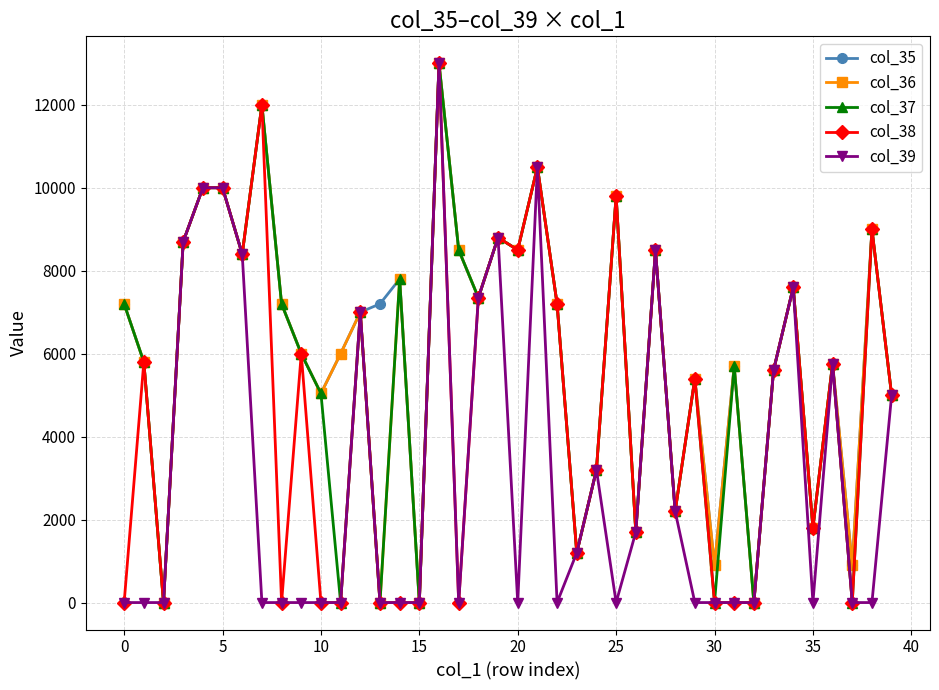

True or false: col_38 has more than 0 interior local peaks.

True